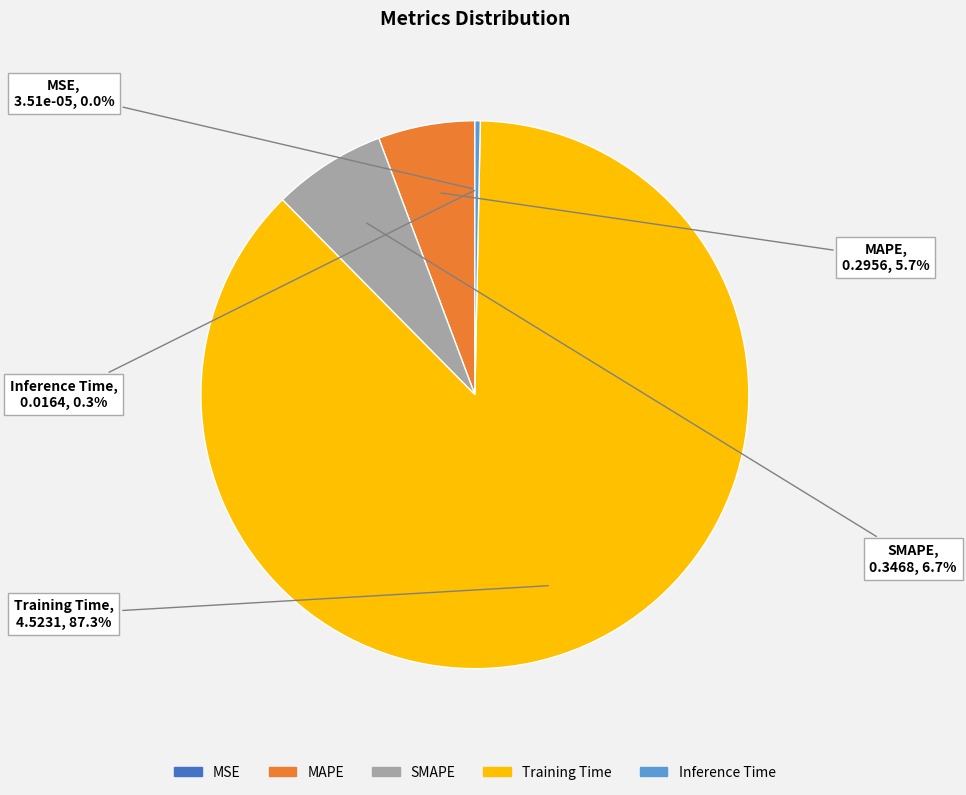

Which category has the biggest portion of the pie?

Training Time